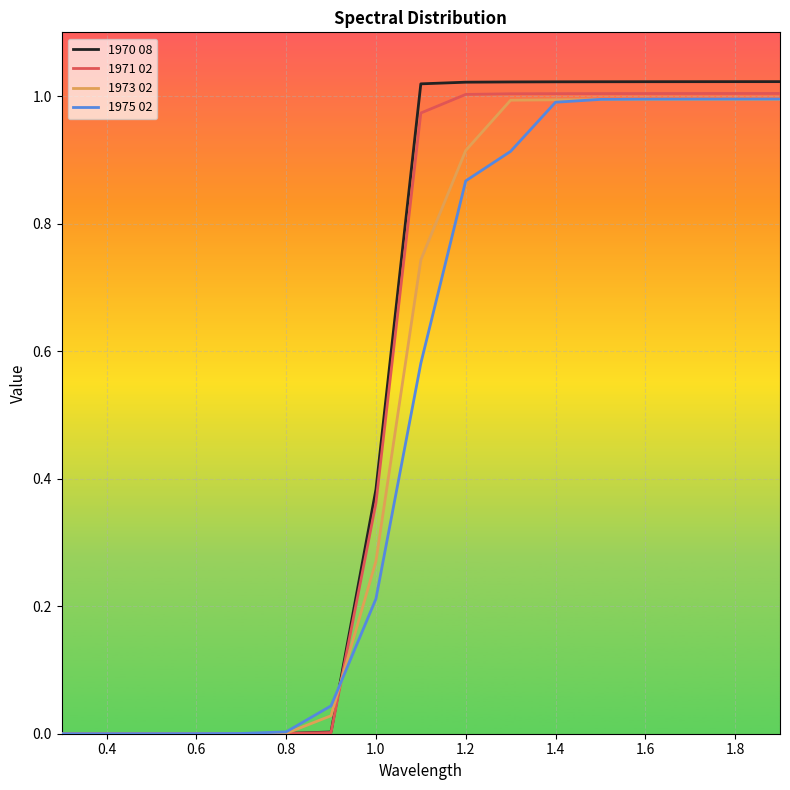

Which series has the widest spread of values?

1970 08